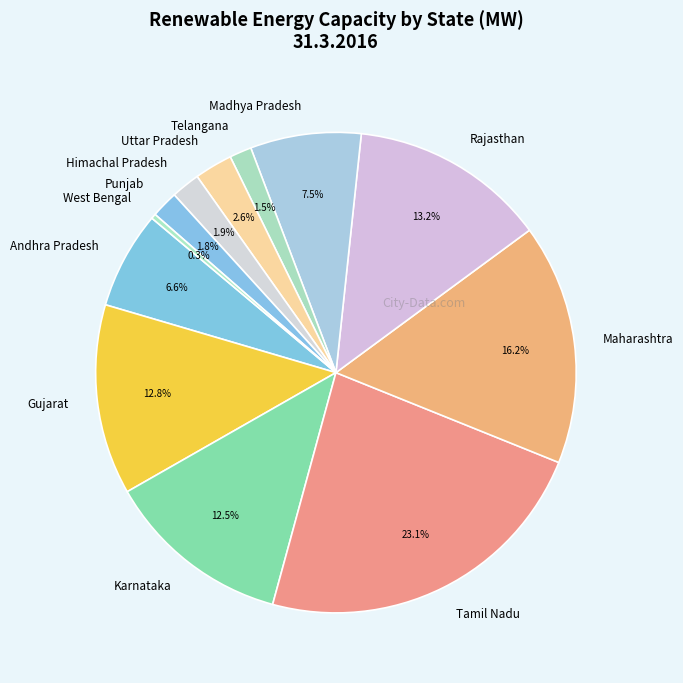

True or false: West Bengal accounts for 6% of the total.

False